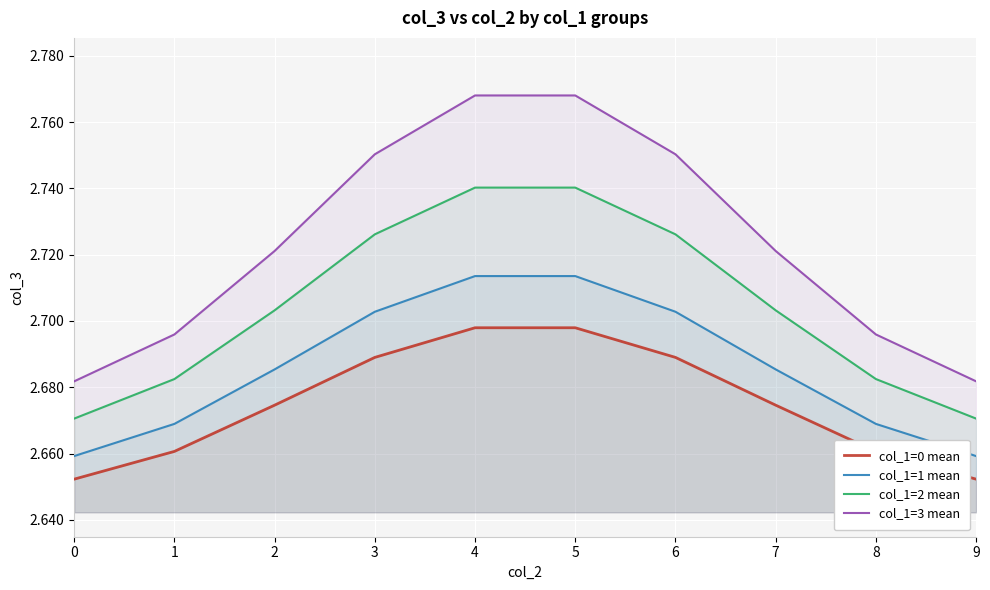

List the labels in order of col_1=2 mean value, smallest first.

0, 9, 1, 8, 2, 7, 3, 6, 4, 5